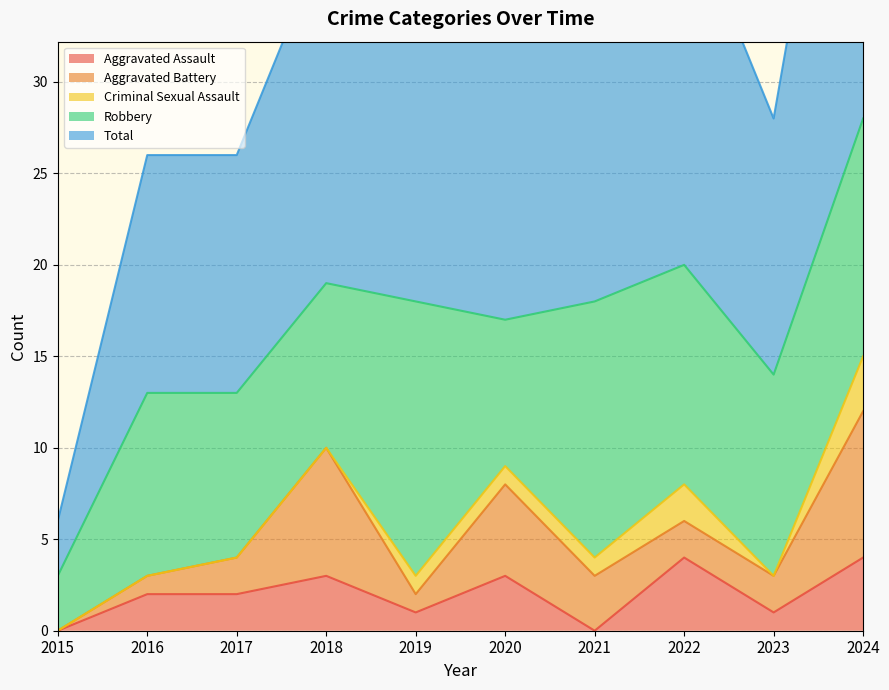

What is the difference between the highest and lowest values at 2018?

19